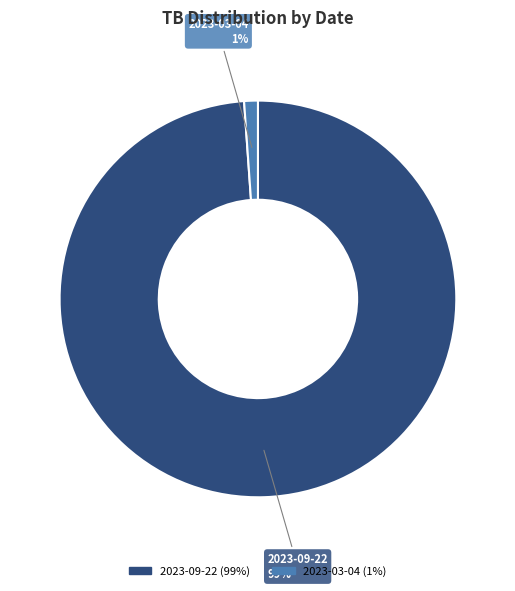

Is it true that 2023-03-04 is 1% of the pie?

True